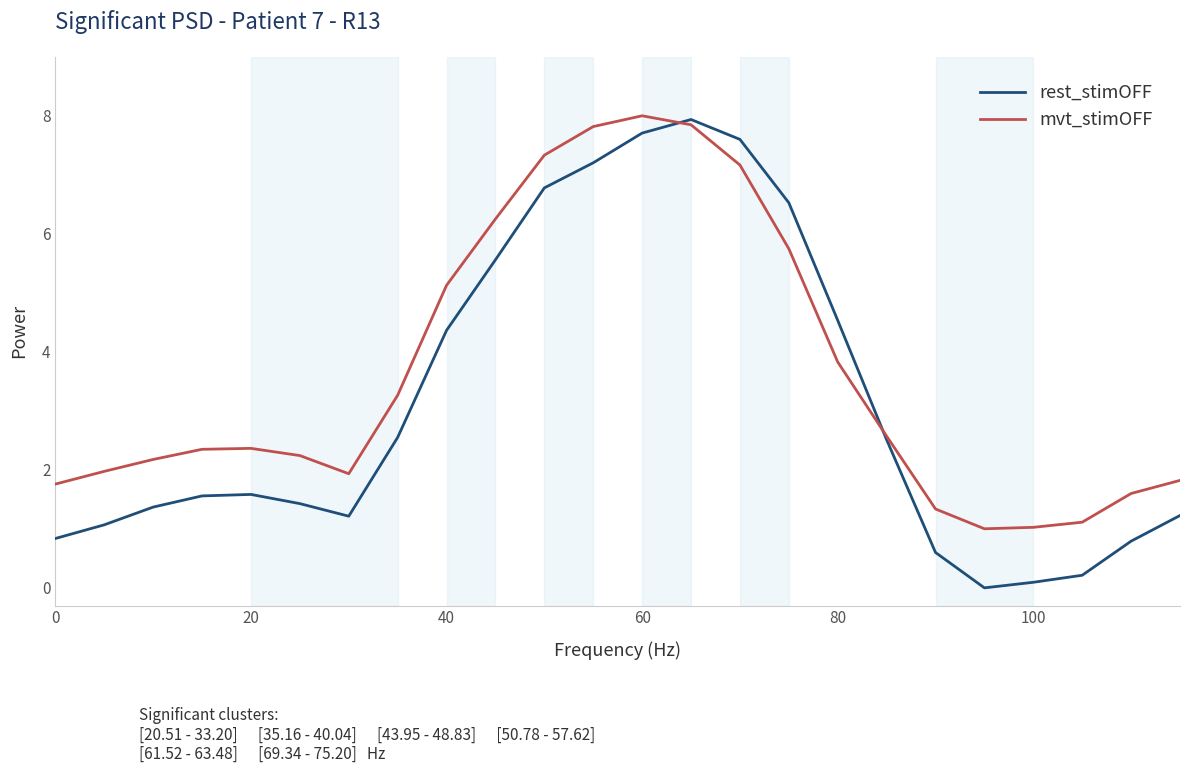

What is the maximum value shown in the chart?

8.0